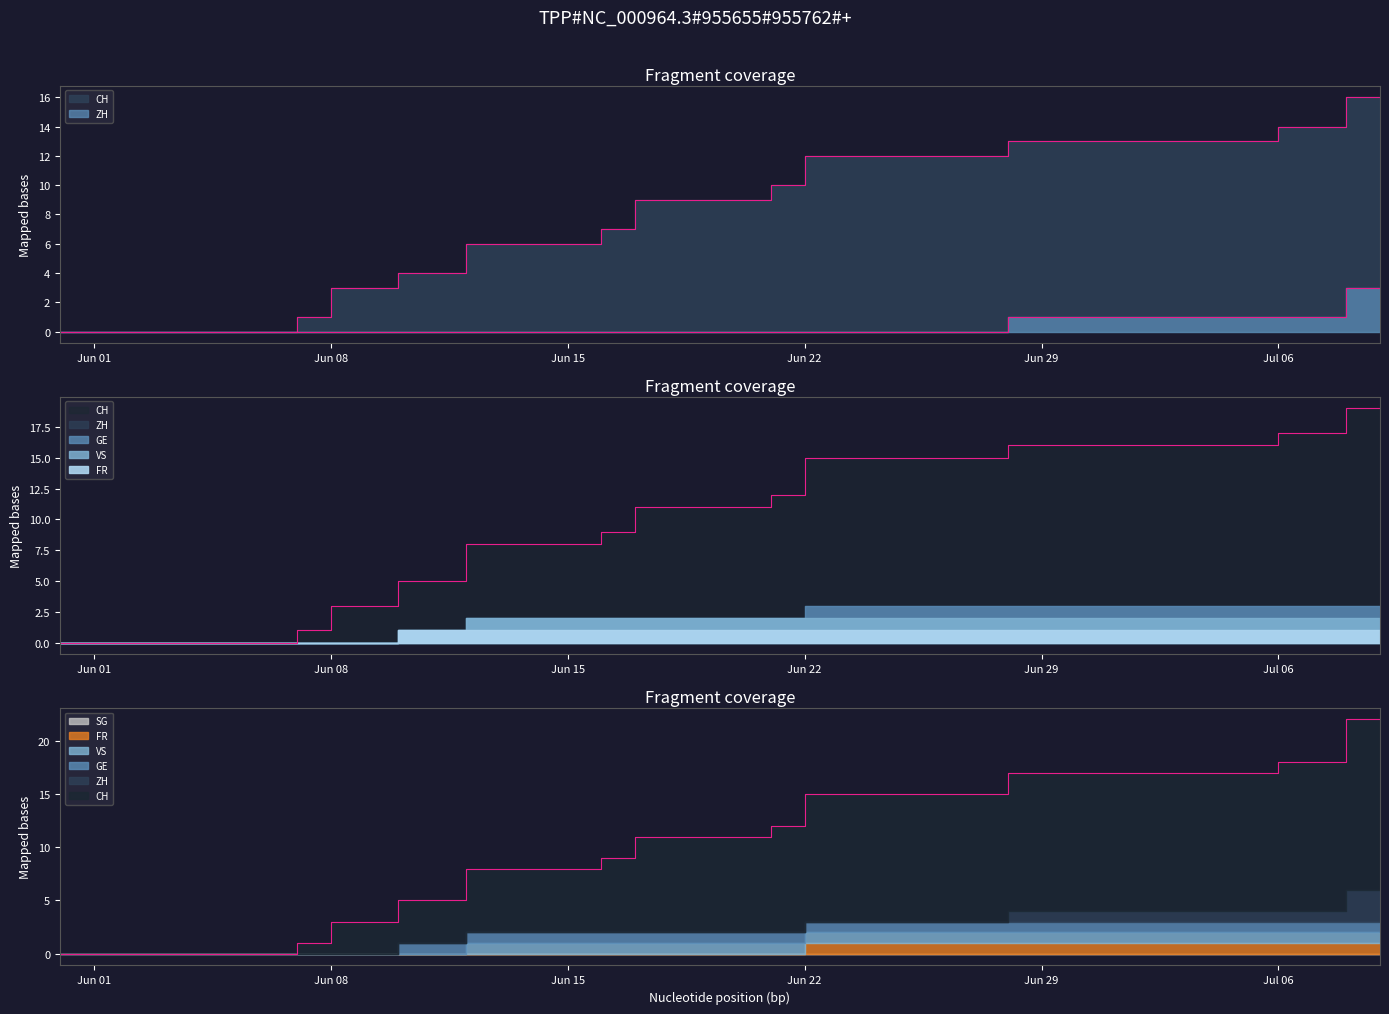

True or false: CH and GE cross at least once.

False